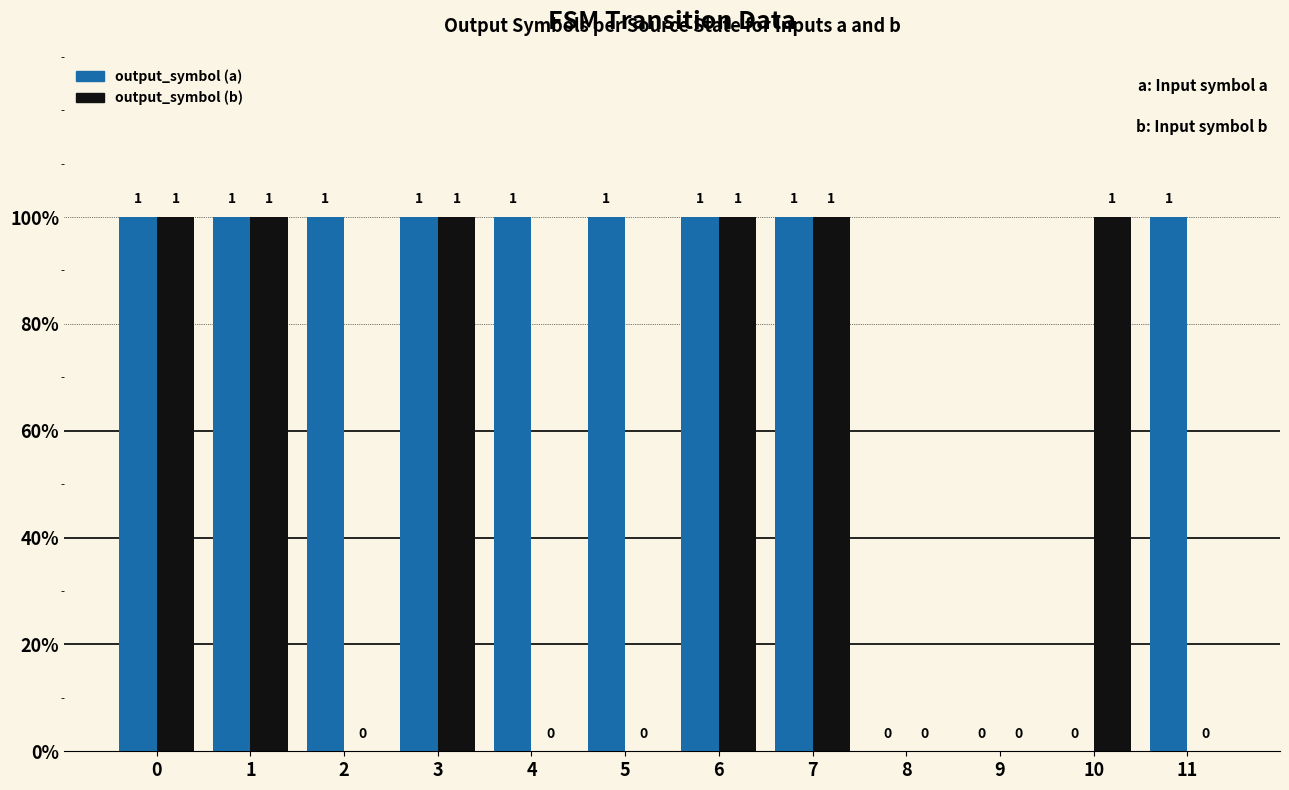

Are the bars grouped side by side (vs. stacked)?

Yes